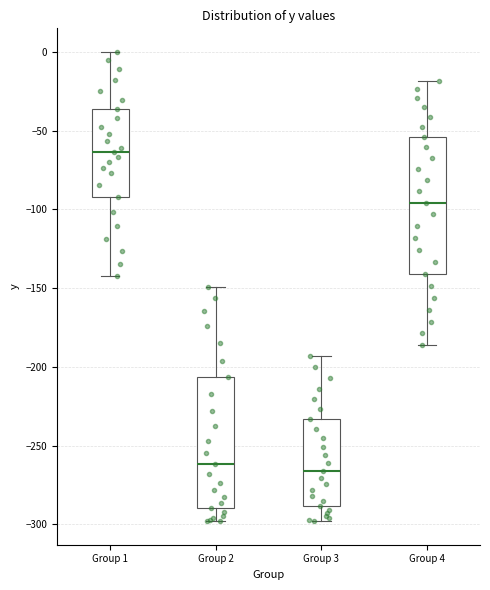

Reading left to right, transcribe this box plot: for each box, give where its median line is, the range the box spans, and where its two whiskers end, as read against the y-axis. The values are not printed on the chart, so give them approximately, as read against the axis.

Group 1: median -65, box -90 to -35, whiskers -140 to 0
Group 2: median -260, box -290 to -205, whiskers -300 to -150
Group 3: median -265, box -290 to -235, whiskers -300 to -195
Group 4: median -95, box -140 to -55, whiskers -185 to -20